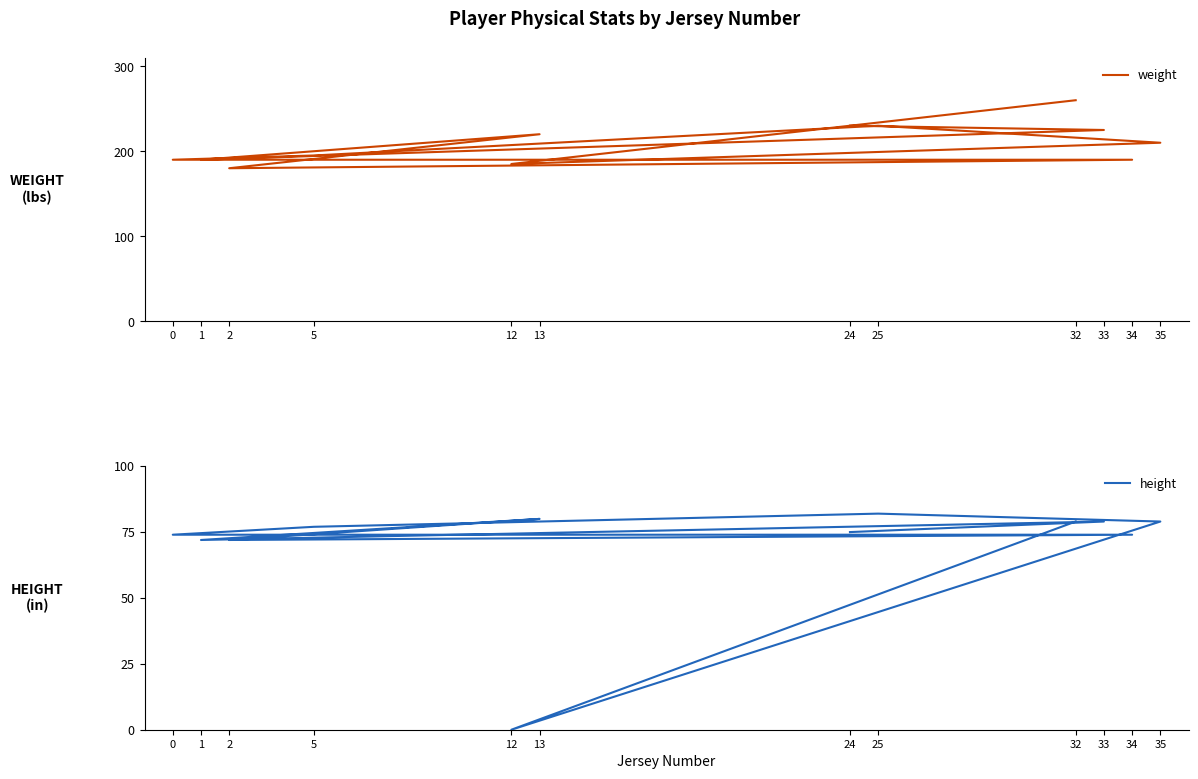

Is this an area chart (filled region under the line)?

No